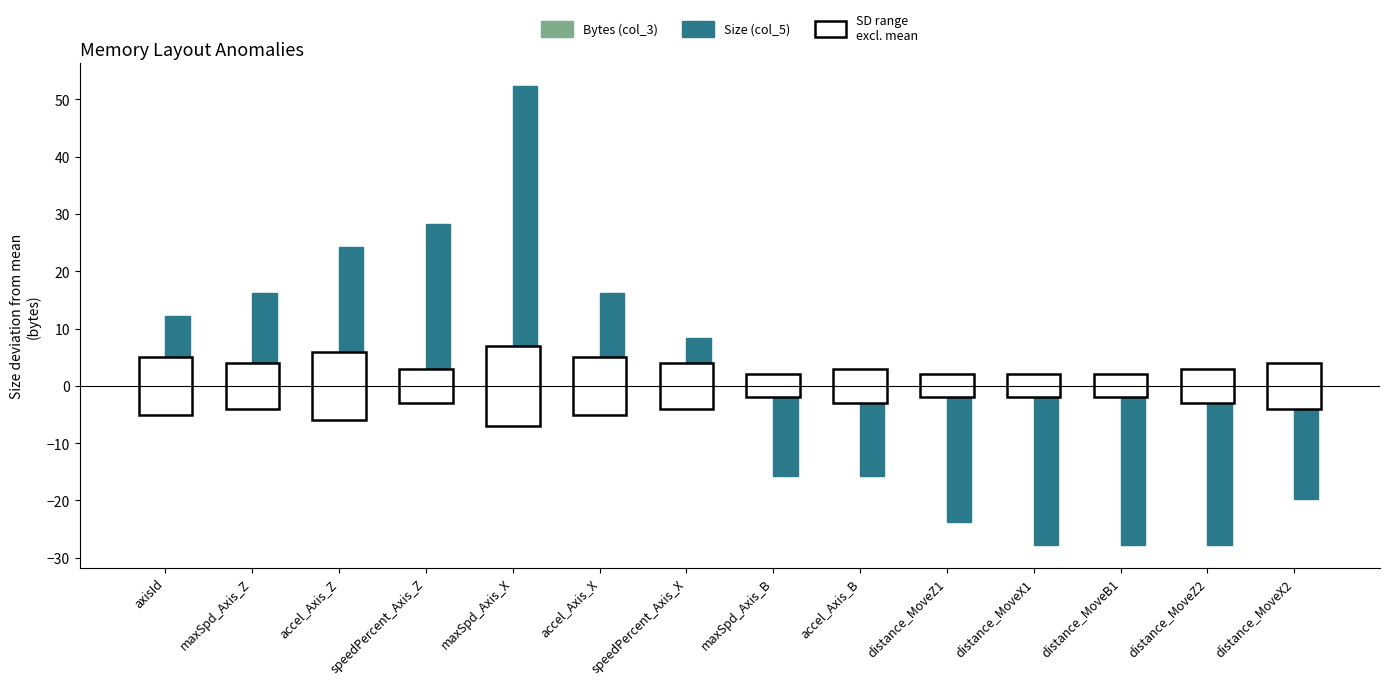

What is the difference between the values at speedPercent_Axis_Z and distance_MoveX2?

48.0